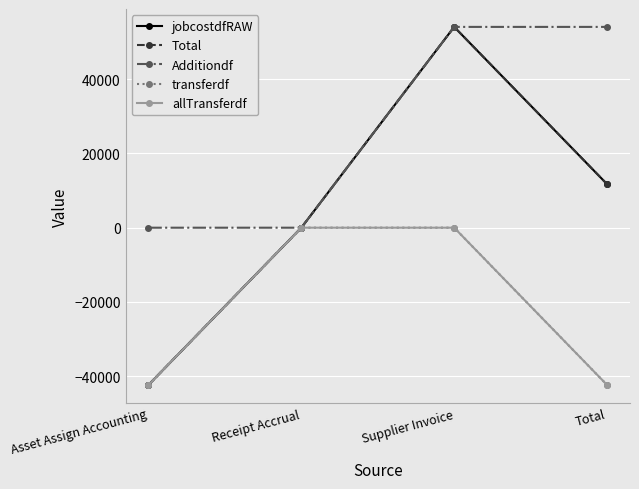

What is the maximum value shown in the chart?

54113.6